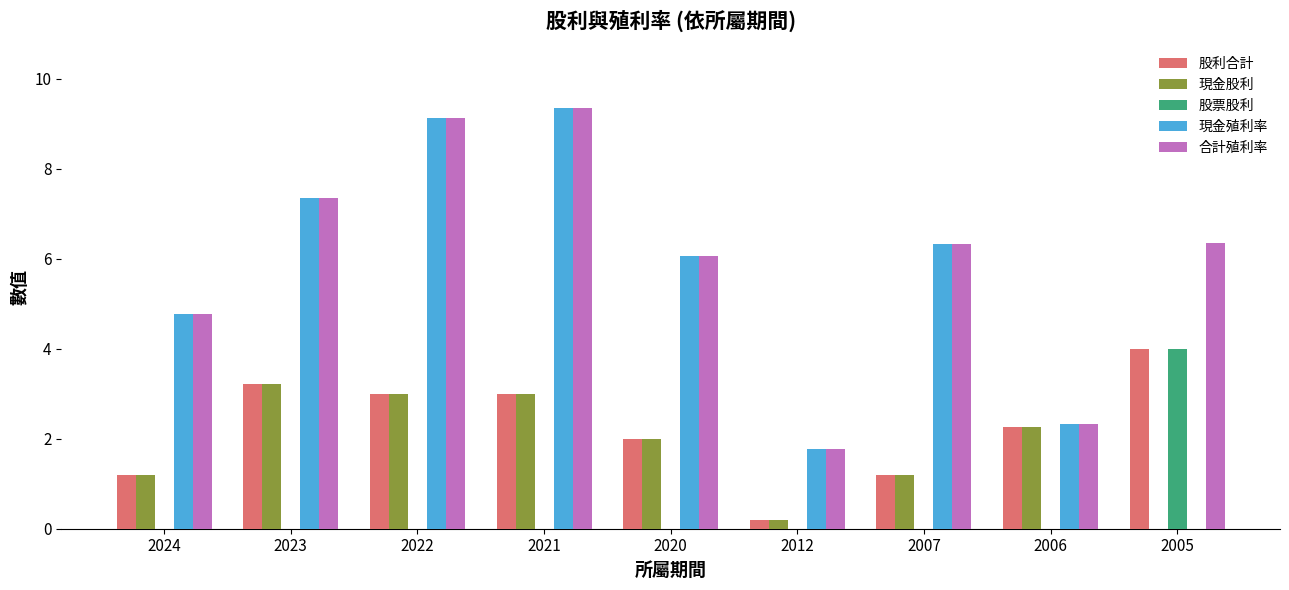

What is the total value across all series at 2024?

11.9